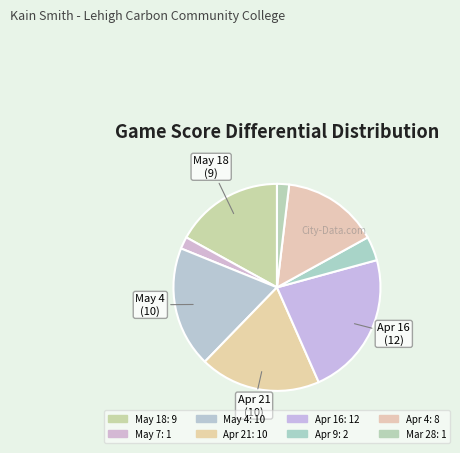

What percentage is NOT represented by Apr 4?

84.9%